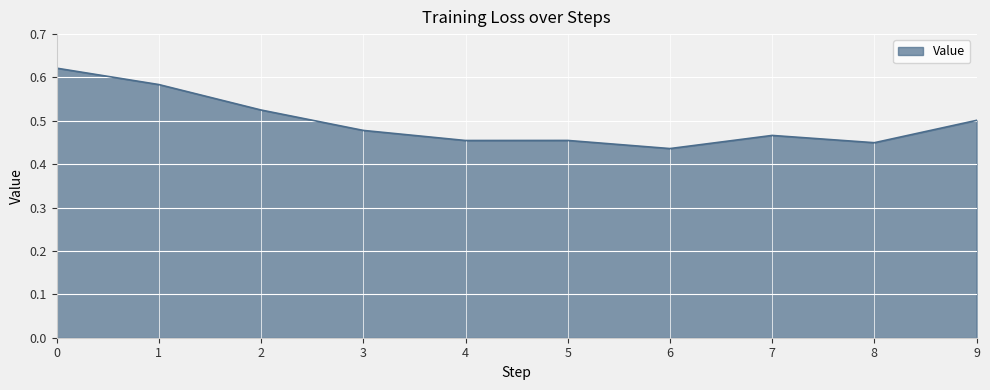

What is the sum of the values at 0 and 5?

1.1